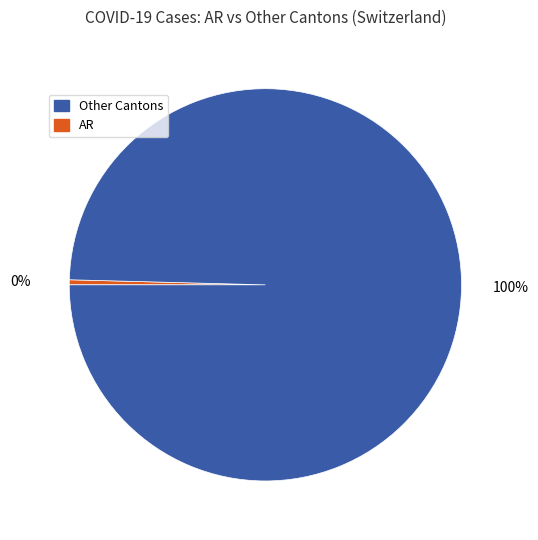

To the nearest percent, what is the average slice percentage?

50%